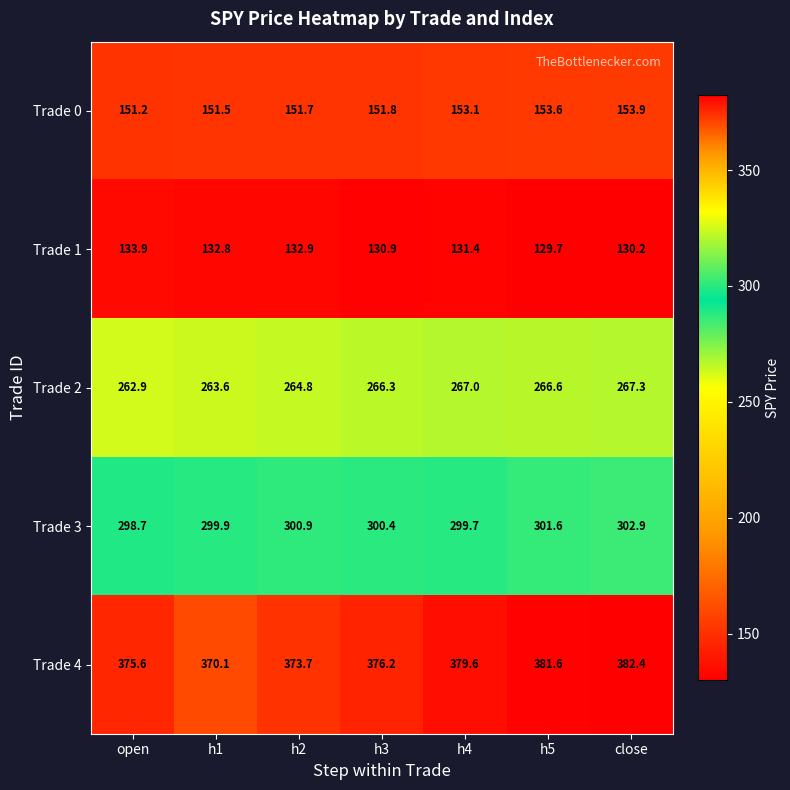

At how many categories does at least one series exceed 359?

7